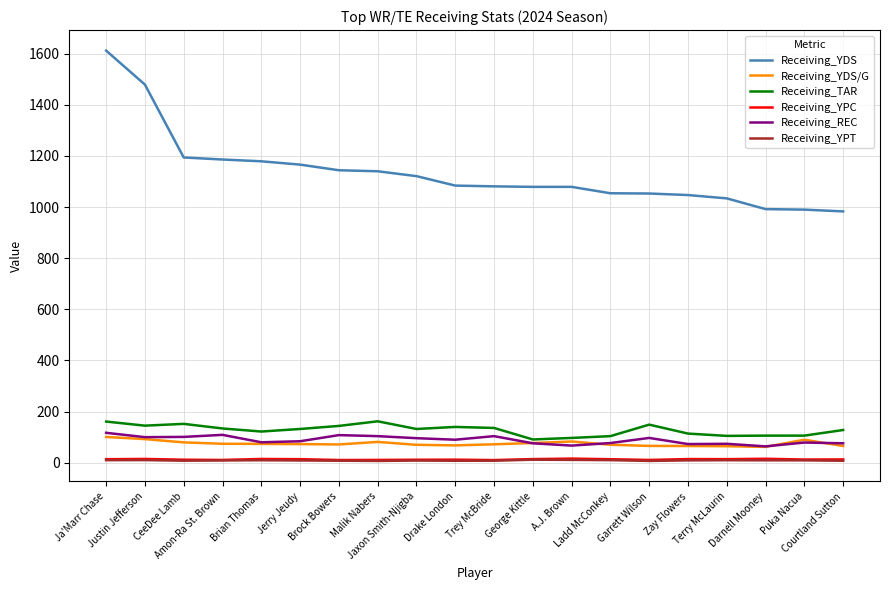

True or false: Receiving_REC and Receiving_YDS/G cross at least once.

True